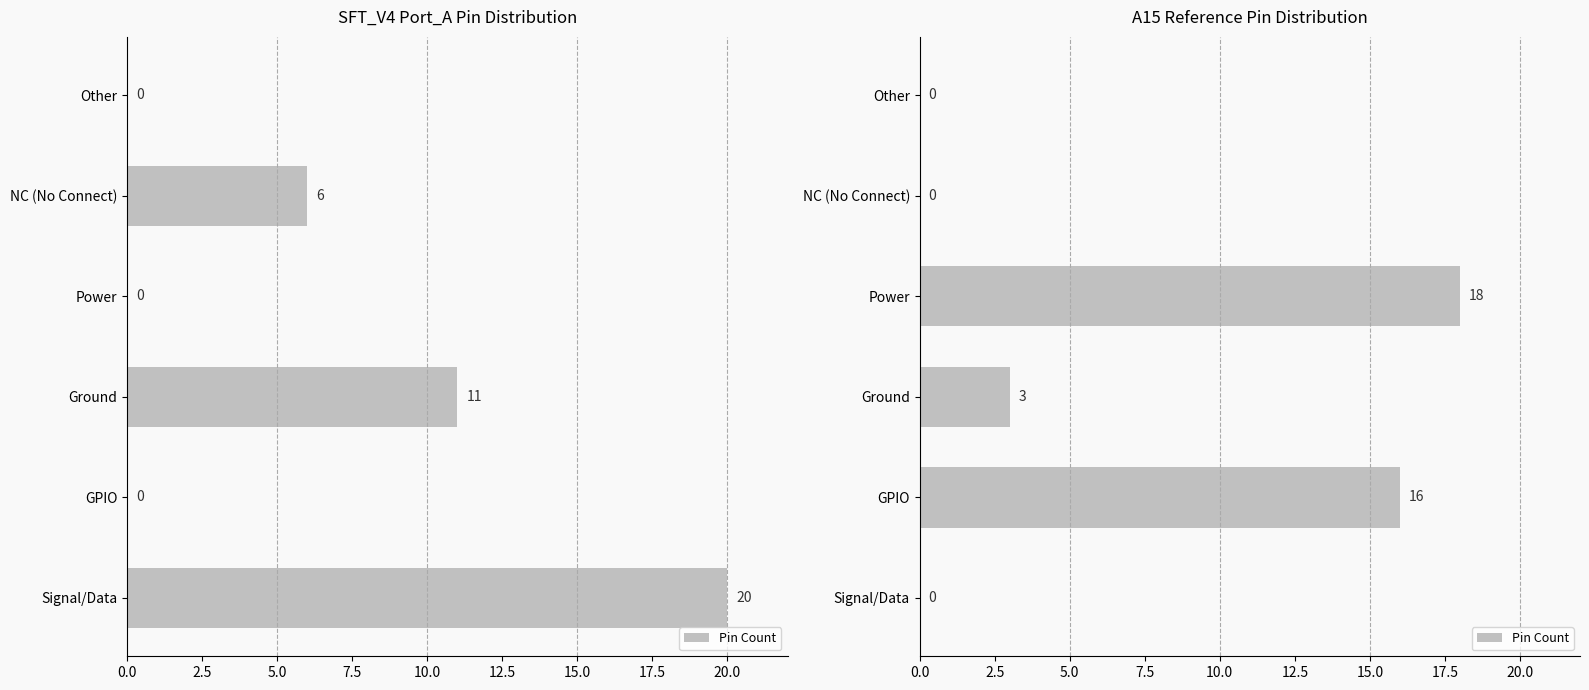

How many data points are less than 3?

3